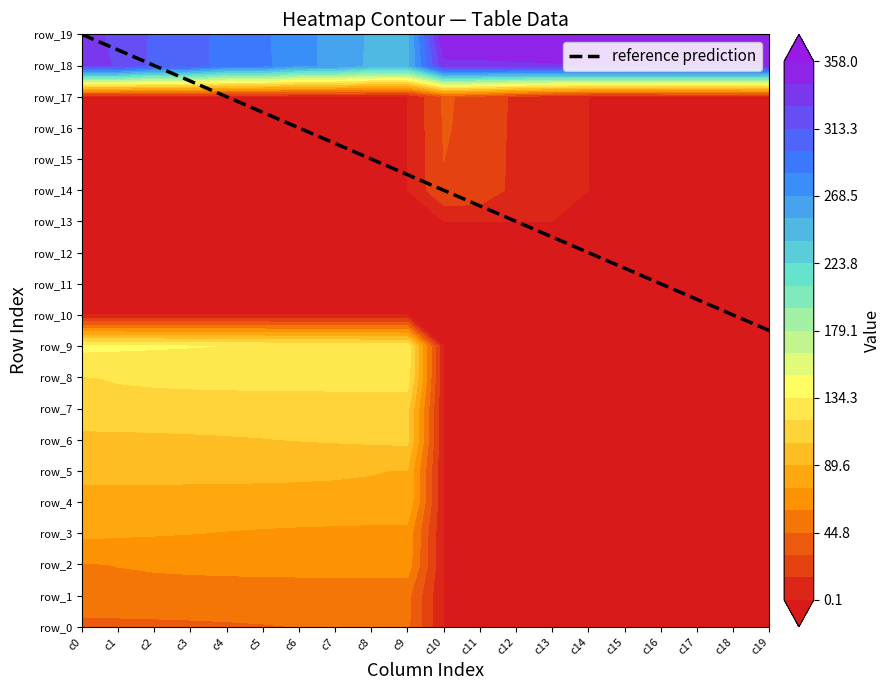

Reading left to right, transcribe all the data shown in this chart.

row_0: 0=39.0	1=40.0	2=41.0	3=42.0	4=43.0	5=44.0	6=45.0	7=46.0	8=47.0	9=48.0	10=0.0	11=0.0	12=0.0	13=0.0	14=0.0	15=0.0	16=0.0	17=0.0	18=0.0	19=0.0
row_1: 0=58.0	1=57.0	2=56.0	3=55.0	4=54.0	5=53.0	6=52.0	7=51.0	8=50.0	9=49.0	10=0.0	11=0.0	12=0.0	13=0.0	14=0.0	15=0.0	16=0.0	17=0.0	18=0.0	19=0.0
row_2: 0=59.0	1=60.0	2=61.0	3=62.0	4=63.0	5=64.0	6=65.0	7=66.0	8=67.0	9=68.0	10=0.0	11=0.0	12=0.0	13=0.0	14=0.0	15=0.0	16=0.0	17=0.0	18=0.0	19=0.0
row_3: 0=78.0	1=77.0	2=76.0	3=75.0	4=74.0	5=73.0	6=72.0	7=71.0	8=70.0	9=69.0	10=0.0	11=0.0	12=0.0	13=0.0	14=0.0	15=0.0	16=0.0	17=0.0	18=0.0	19=0.0
row_4: 0=79.0	1=80.0	2=81.0	3=82.0	4=83.0	5=84.0	6=85.0	7=86.0	8=87.0	9=88.0	10=0.0	11=0.0	12=0.0	13=0.0	14=0.0	15=0.0	16=0.0	17=0.0	18=0.0	19=0.0
row_5: 0=98.0	1=97.0	2=96.0	3=95.0	4=94.0	5=93.0	6=92.0	7=91.0	8=90.0	9=89.0	10=0.0	11=0.0	12=0.0	13=0.0	14=0.0	15=0.0	16=0.0	17=0.0	18=0.0	19=0.0
row_6: 0=99.0	1=100.0	2=101.0	3=102.0	4=103.0	5=104.0	6=105.0	7=106.0	8=107.0	9=108.0	10=0.0	11=0.0	12=0.0	13=0.0	14=0.0	15=0.0	16=0.0	17=0.0	18=0.0	19=0.0
row_7: 0=118.0	1=117.0	2=116.0	3=115.0	4=114.0	5=113.0	6=112.0	7=111.0	8=110.0	9=109.0	10=0.0	11=0.0	12=0.0	13=0.0	14=0.0	15=0.0	16=0.0	17=0.0	18=0.0	19=0.0
row_8: 0=119.0	1=120.0	2=121.0	3=122.0	4=123.0	5=124.0	6=125.0	7=126.0	8=127.0	9=128.0	10=0.0	11=0.0	12=0.0	13=0.0	14=0.0	15=0.0	16=0.0	17=0.0	18=0.0	19=0.0
row_9: 0=138.0	1=137.0	2=136.0	3=135.0	4=134.0	5=133.0	6=132.0	7=131.0	8=130.0	9=129.0	10=0.0	11=0.0	12=0.0	13=0.0	14=0.0	15=0.0	16=0.0	17=0.0	18=0.0	19=0.0
row_10: 0=0.0	1=0.0	2=0.0	3=0.0	4=0.0	5=0.0	6=0.0	7=0.0	8=0.0	9=0.0	10=0.0	11=0.0	12=0.0	13=0.0	14=0.0	15=0.0	16=0.0	17=0.0	18=0.0	19=0.0
row_11: 0=0.0	1=0.0	2=0.0	3=0.0	4=0.0	5=0.0	6=0.0	7=0.0	8=0.0	9=0.0	10=0.0	11=0.0	12=0.0	13=0.0	14=0.0	15=0.0	16=0.0	17=0.0	18=0.0	19=0.0
row_12: 0=0.0	1=0.0	2=0.0	3=0.0	4=0.0	5=0.0	6=0.0	7=0.0	8=0.0	9=0.0	10=0.0	11=0.0	12=0.0	13=0.0	14=0.0	15=0.0	16=0.0	17=0.0	18=0.0	19=0.0
row_13: 0=0.0	1=0.0	2=0.0	3=0.0	4=0.0	5=0.0	6=0.0	7=0.0	8=0.0	9=0.0	10=0.0	11=0.0	12=0.0	13=0.0	14=0.0	15=0.0	16=0.0	17=0.0	18=0.0	19=0.0
row_14: 0=0.0	1=0.0	2=0.0	3=0.0	4=0.0	5=0.0	6=0.0	7=0.0	8=0.0	9=0.0	10=29.0	11=28.0	12=9.0	13=8.0	14=0.0	15=0.0	16=0.0	17=0.0	18=0.0	19=0.0
row_15: 0=0.0	1=0.0	2=0.0	3=0.0	4=0.0	5=0.0	6=0.0	7=0.0	8=0.0	9=0.0	10=30.0	11=27.0	12=10.0	13=7.0	14=0.0	15=0.0	16=0.0	17=0.0	18=0.0	19=0.0
row_16: 0=0.0	1=0.0	2=0.0	3=0.0	4=0.0	5=0.0	6=0.0	7=0.0	8=0.0	9=0.0	10=31.0	11=26.0	12=11.0	13=6.0	14=0.0	15=0.0	16=0.0	17=0.0	18=0.0	19=0.0
row_17: 0=0.0	1=0.0	2=0.0	3=0.0	4=0.0	5=0.0	6=0.0	7=0.0	8=0.0	9=0.0	10=32.0	11=25.0	12=12.0	13=5.0	14=0.0	15=0.0	16=0.0	17=0.0	18=0.0	19=0.0
row_18: 0=329.0	1=328.0	2=309.0	3=308.0	4=289.0	5=288.0	6=269.0	7=268.0	8=249.0	9=248.0	10=339.0	11=340.0	12=341.0	13=342.0	14=343.0	15=344.0	16=345.0	17=346.0	18=347.0	19=348.0
row_19: 0=330.0	1=327.0	2=310.0	3=307.0	4=290.0	5=287.0	6=270.0	7=267.0	8=250.0	9=247.0	10=358.0	11=357.0	12=356.0	13=355.0	14=354.0	15=353.0	16=352.0	17=351.0	18=350.0	19=349.0